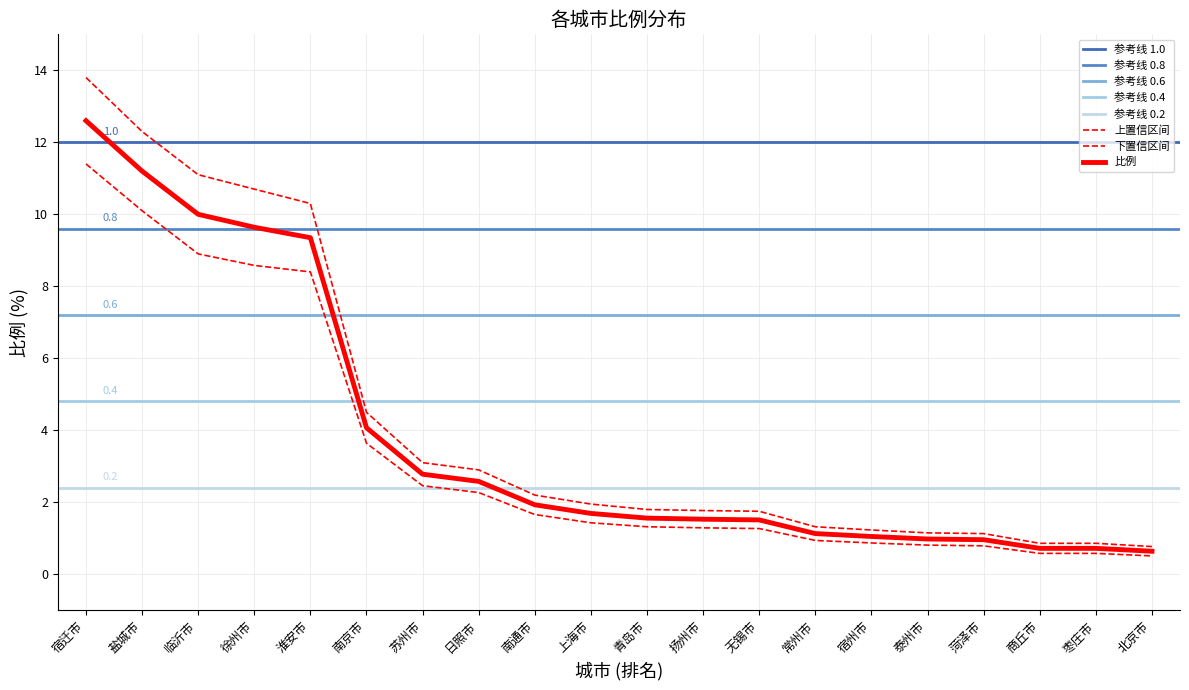

What is the label of the 10th point from the right?

青岛市